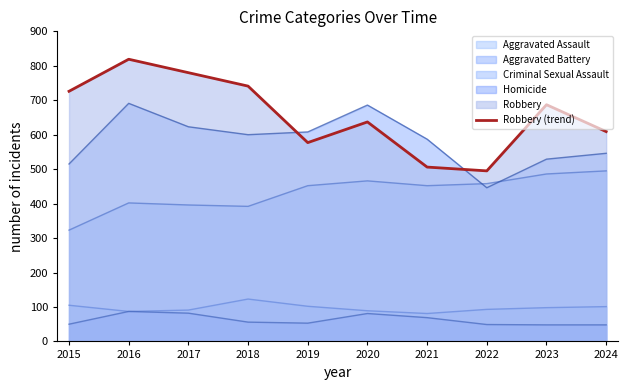

List the labels in order of value, smallest first.

2022, 2021, 2019, 2024, 2020, 2023, 2015, 2018, 2017, 2016